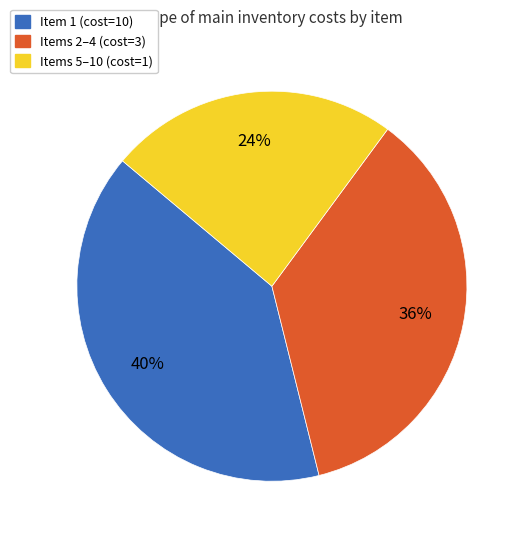

Is the sum of Items 5–10 (cost=1) and Items 2–4 (cost=3) greater than half?

Yes